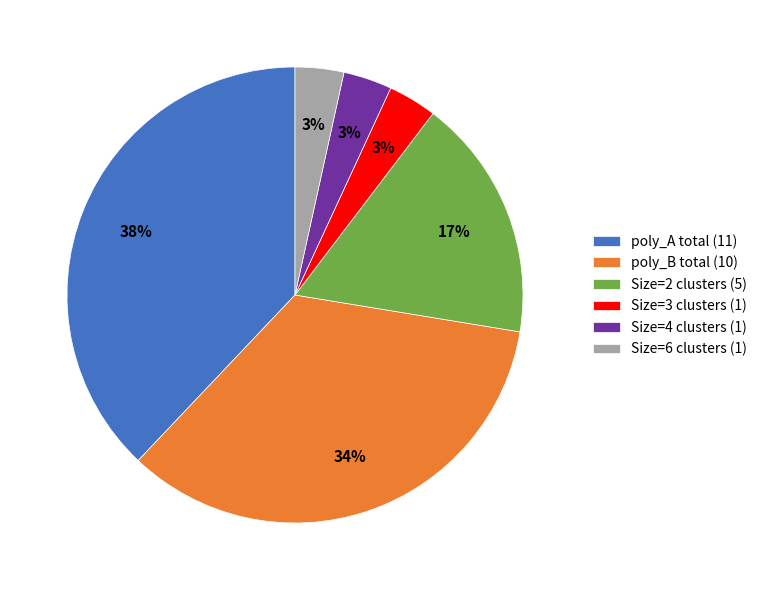

Is it true that poly_A total (11) is 38% of the pie?

True